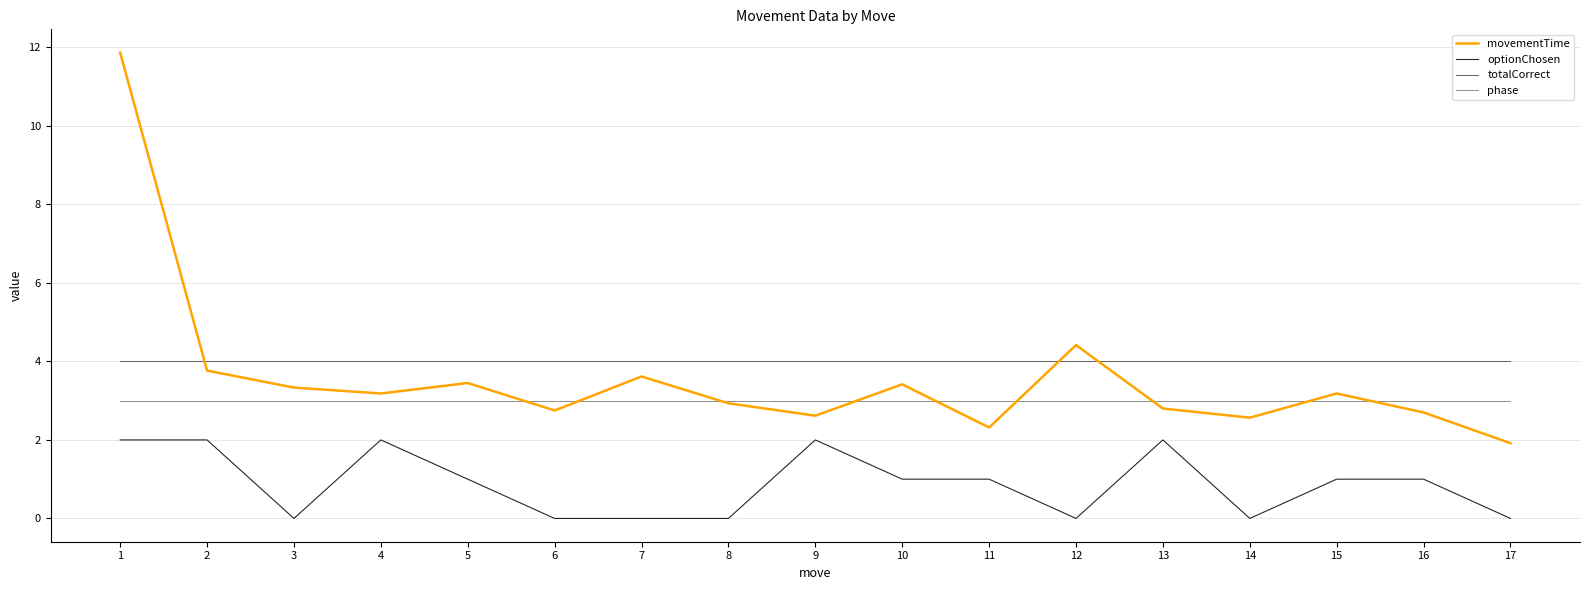

Is the value of phase at 4 greater than the value of totalCorrect at 6?

No